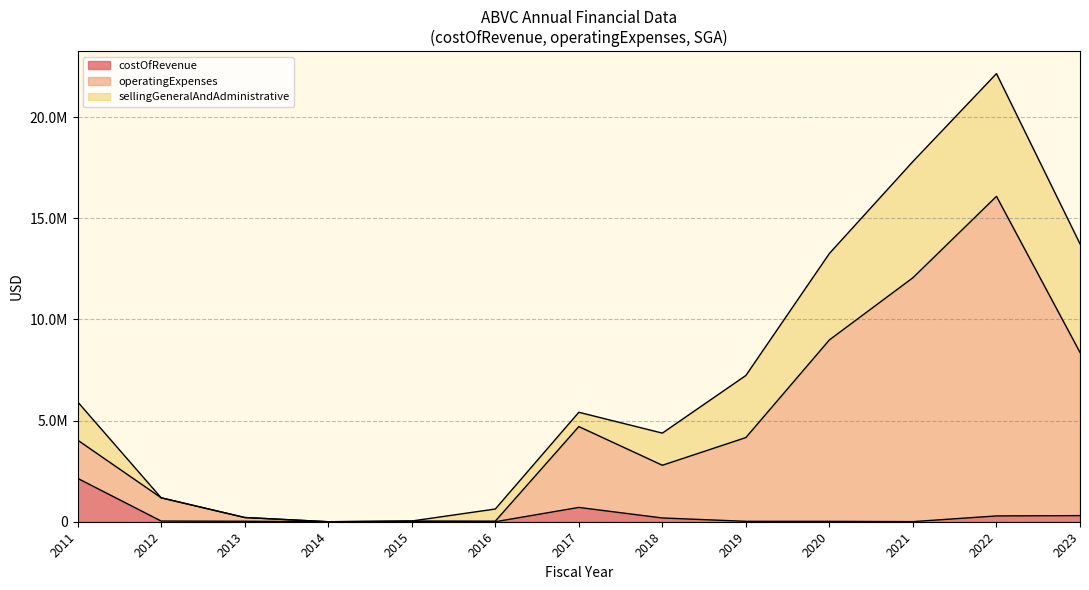

Is it true that operatingExpenses equals 6592809 at 2012?

False